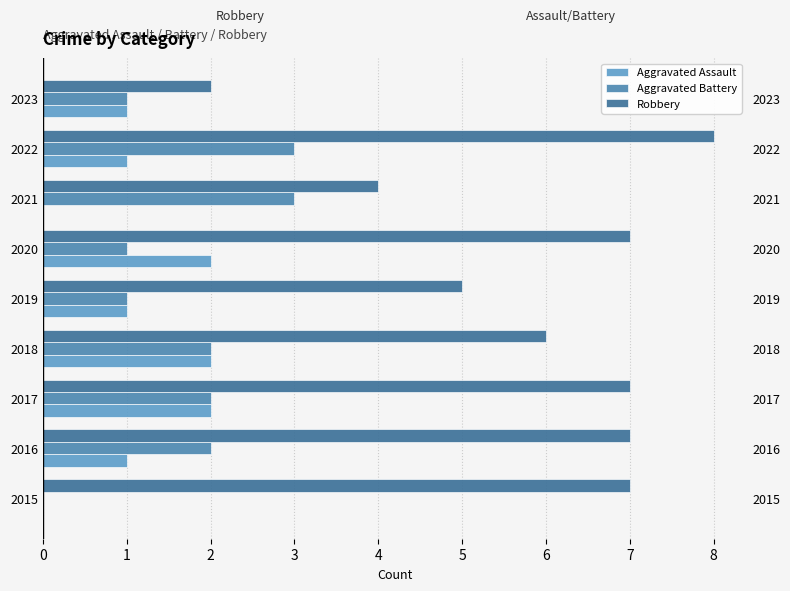

True or false: Aggravated Assault has a value of 2 at 2017.

True